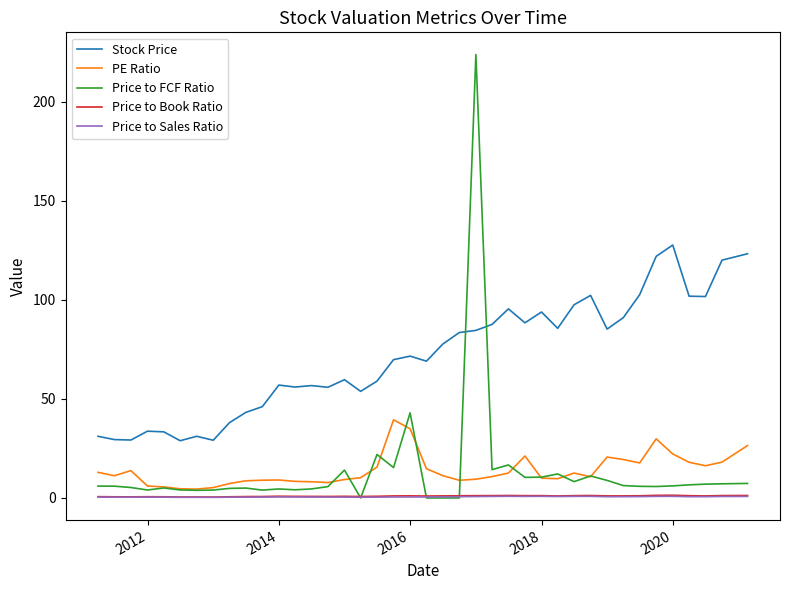

What is the highest value of the PE Ratio series?

39.5